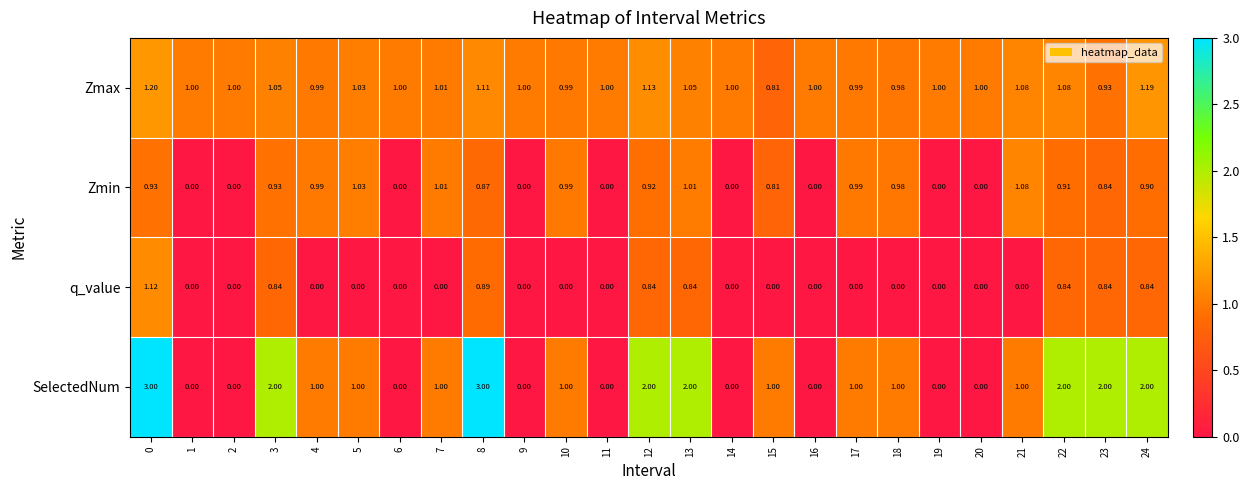

Which series has the largest total across all categories?

SelectedNum